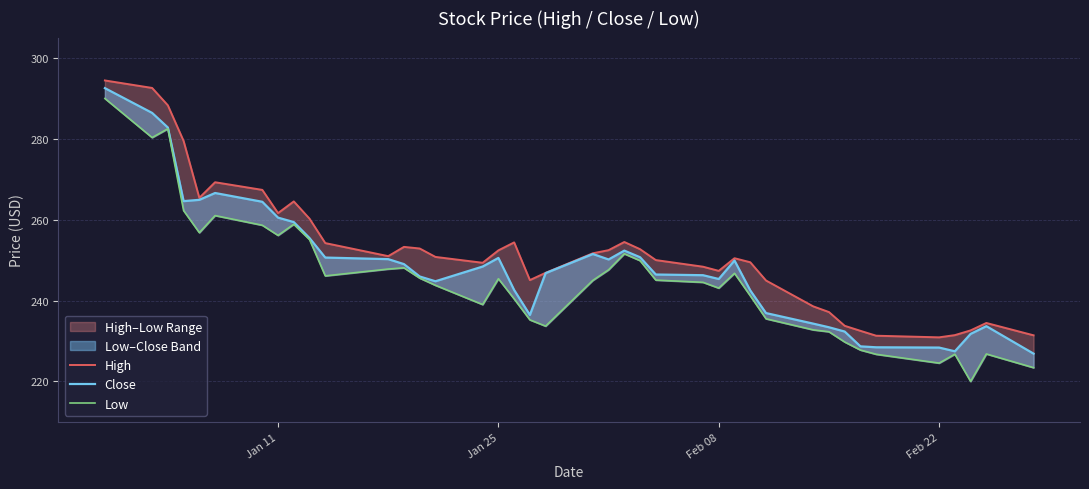

How many lines are shown in the chart?

3